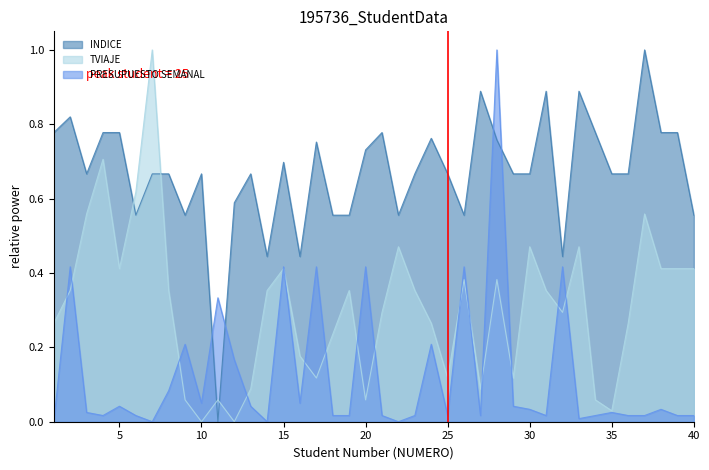

How many lines are shown in the chart?

3